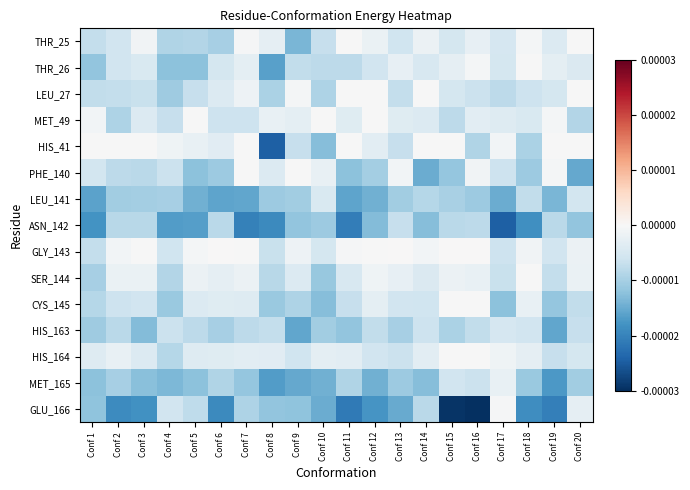

Which series has the widest spread of values?

GLU_166